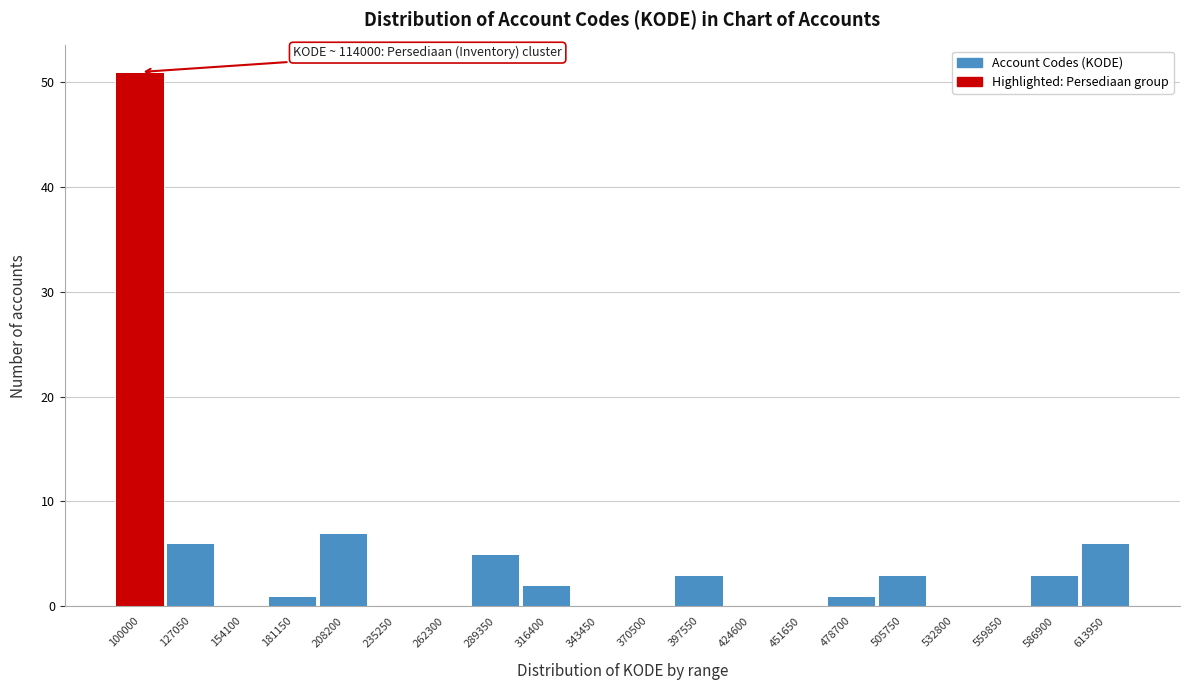

Reading right to left, transcribe all the data shown in this chart.

613950=6	586900=3	559850=0	532800=0	505750=3	478700=1	451650=0	424600=0	397550=3	370500=0	343450=0	316400=2	289350=5	262300=0	235250=0	208200=7	181150=1	154100=0	127050=6	100000=51